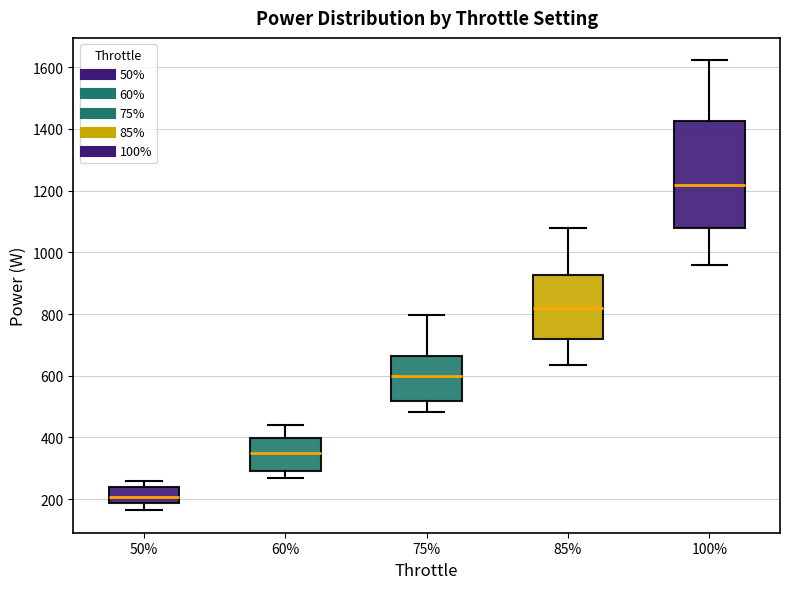

Reading left to right, read every box against the y-axis: the position of its median line, the range the box covers, and the ends of its whiskers. The values are not printed on the chart, so give them approximately, as read against the axis.

50%: median 200, box 180 to 240, whiskers 160 to 260
60%: median 360, box 300 to 400, whiskers 260 to 440
75%: median 600, box 520 to 660, whiskers 480 to 800
85%: median 820, box 720 to 920, whiskers 640 to 1080
100%: median 1220, box 1080 to 1420, whiskers 960 to 1620